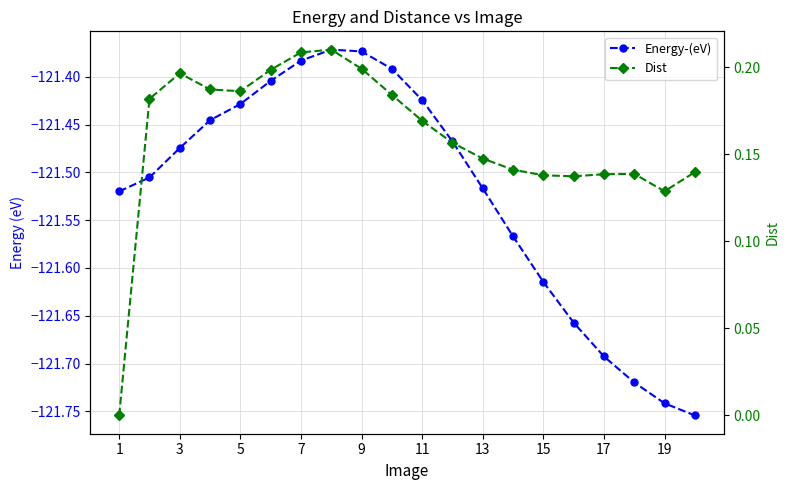

What is the difference between the second highest and minimum values in the Energy-(eV) series?

0.4